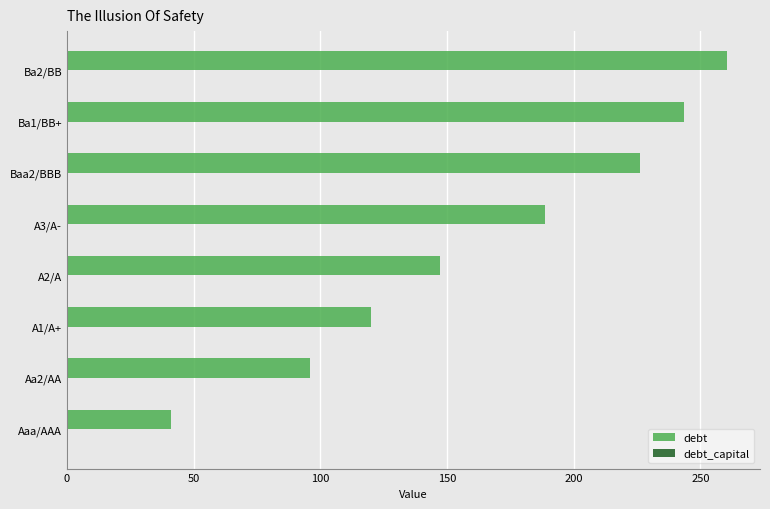

Which series changed the most between Aaa/AAA and Ba1/BB+?

debt